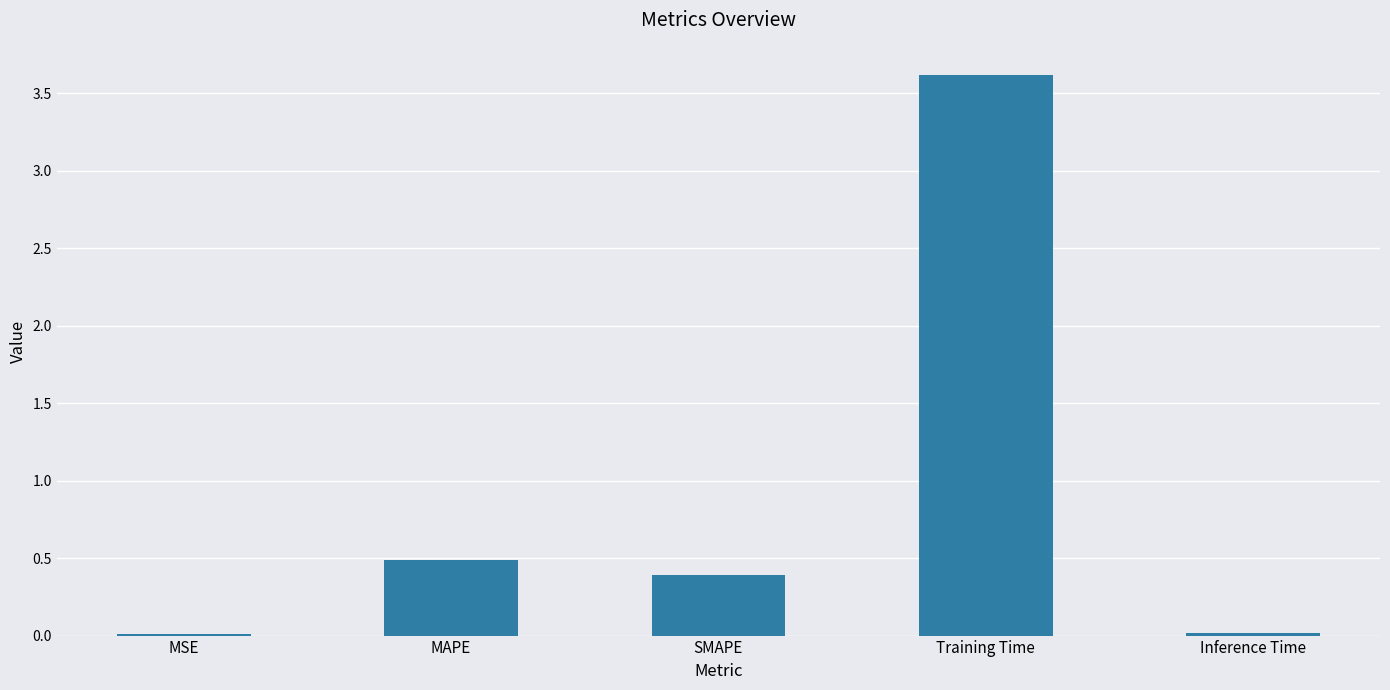

Where is the data nearest to the value 1?

MAPE